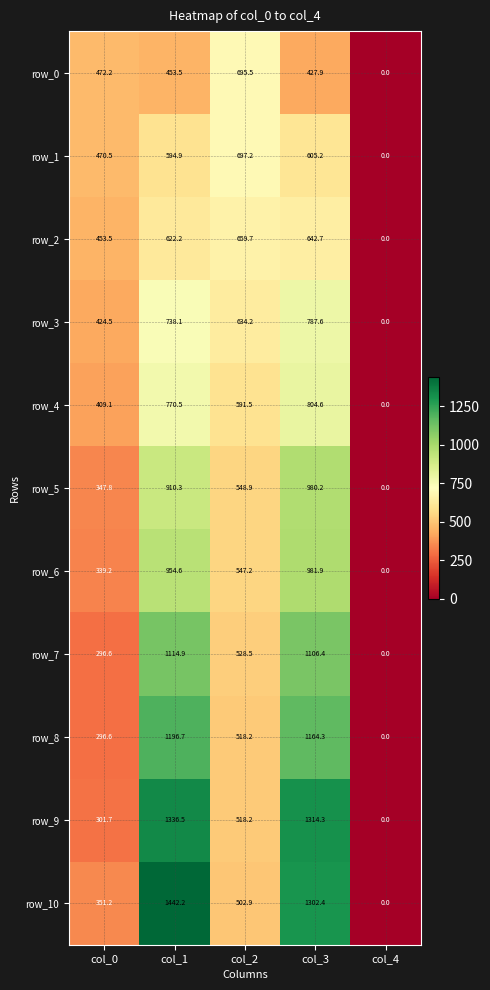

What is the difference between the maximum and minimum values in the row_8 series?

1196.7